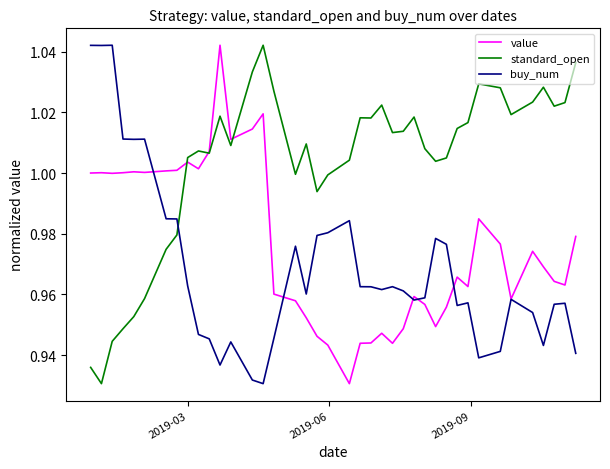

Does the chart display data point markers on the line(s)?

No